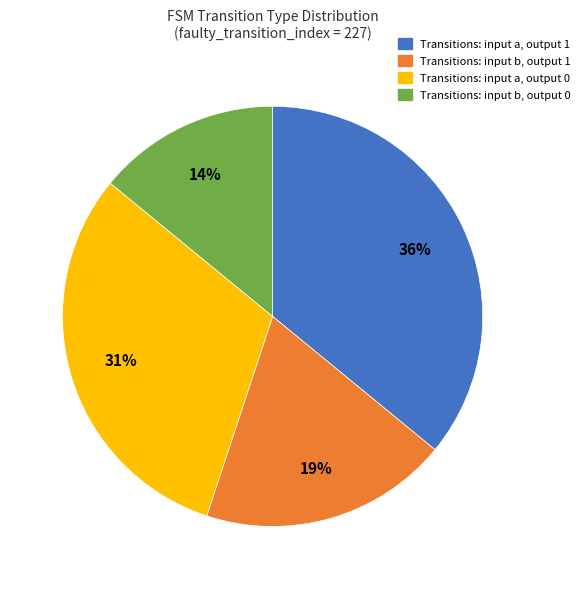

To the nearest percent, what is the difference between the largest and smallest slice percentages?

22%